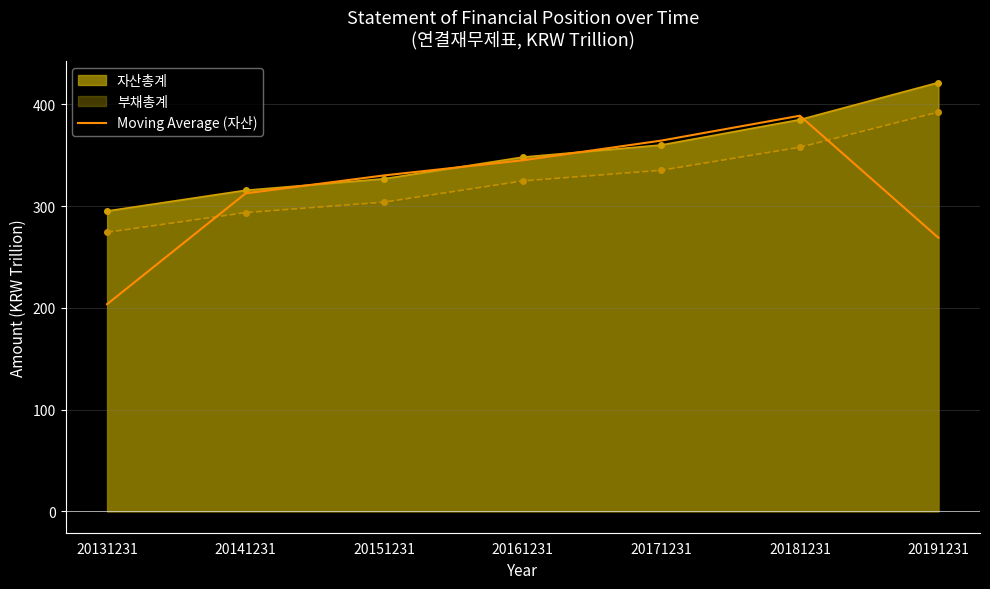

How many interior local peaks (higher than both neighbors) does the data have?

1